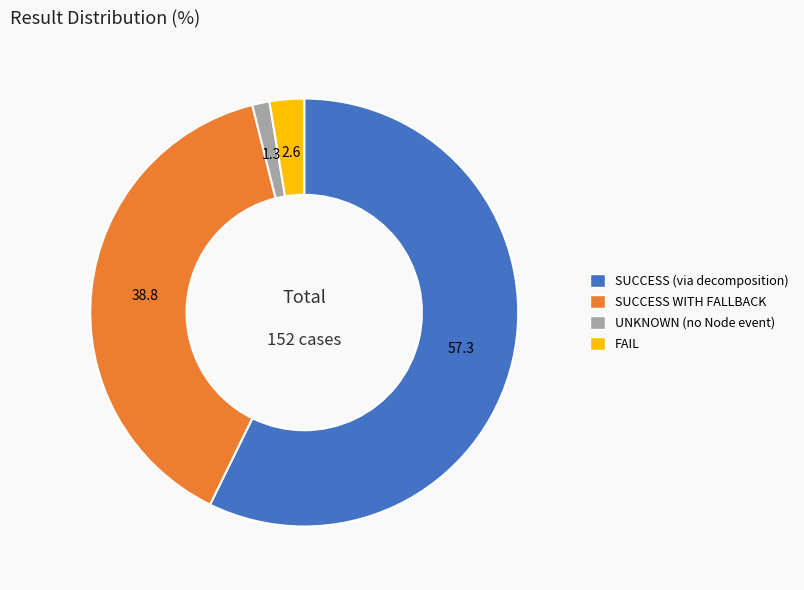

Approximately how many times larger is the value at SUCCESS (via decomposition) compared to UNKNOWN (no Node event)?

44.0